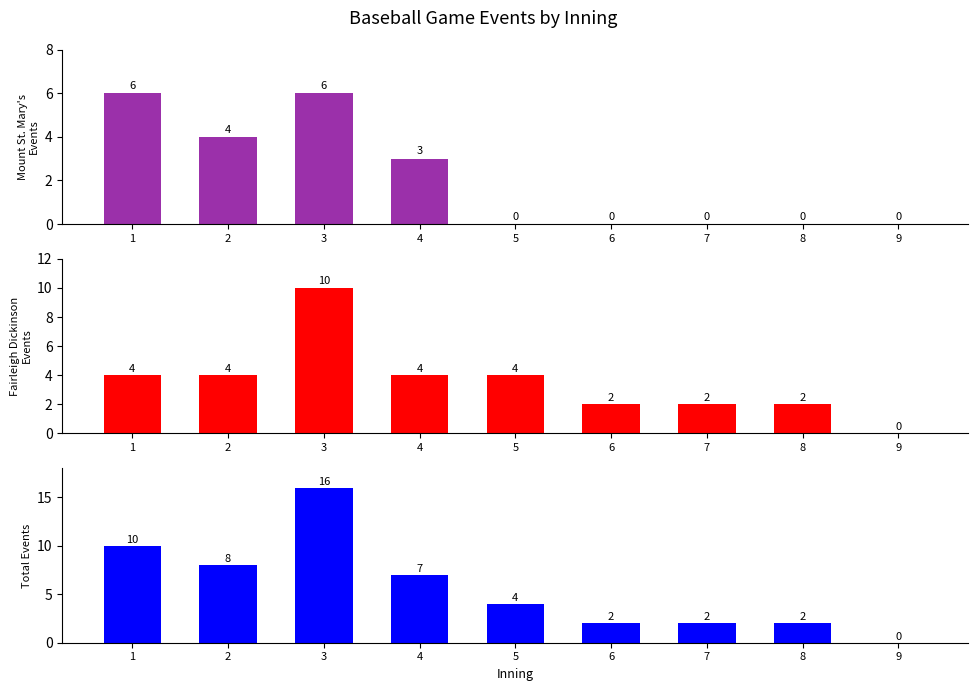

Which series has the widest spread of values?

Total Events